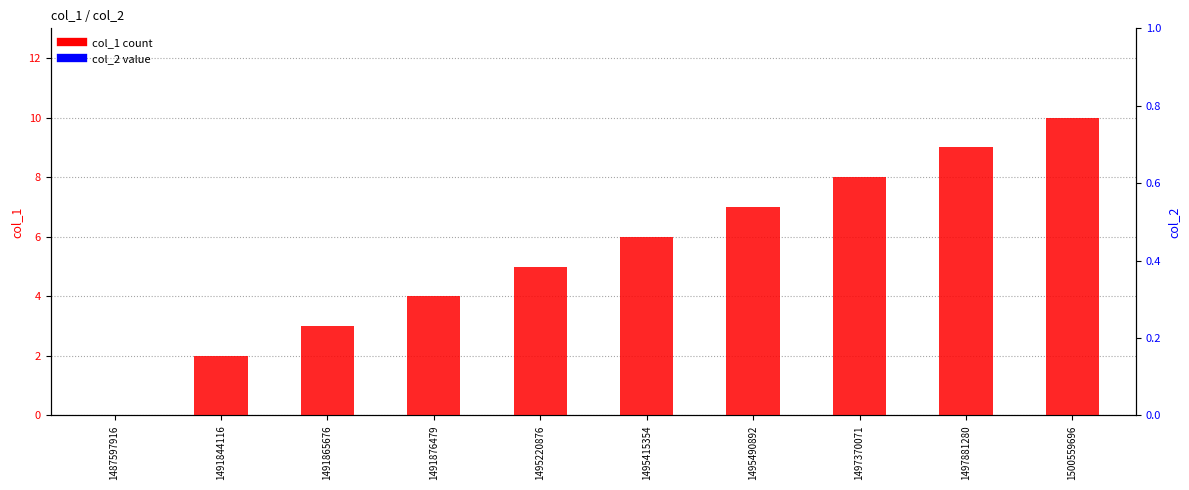

Is the value of col_1 at 1491844116 greater than the value of col_2 at 1497881280?

Yes